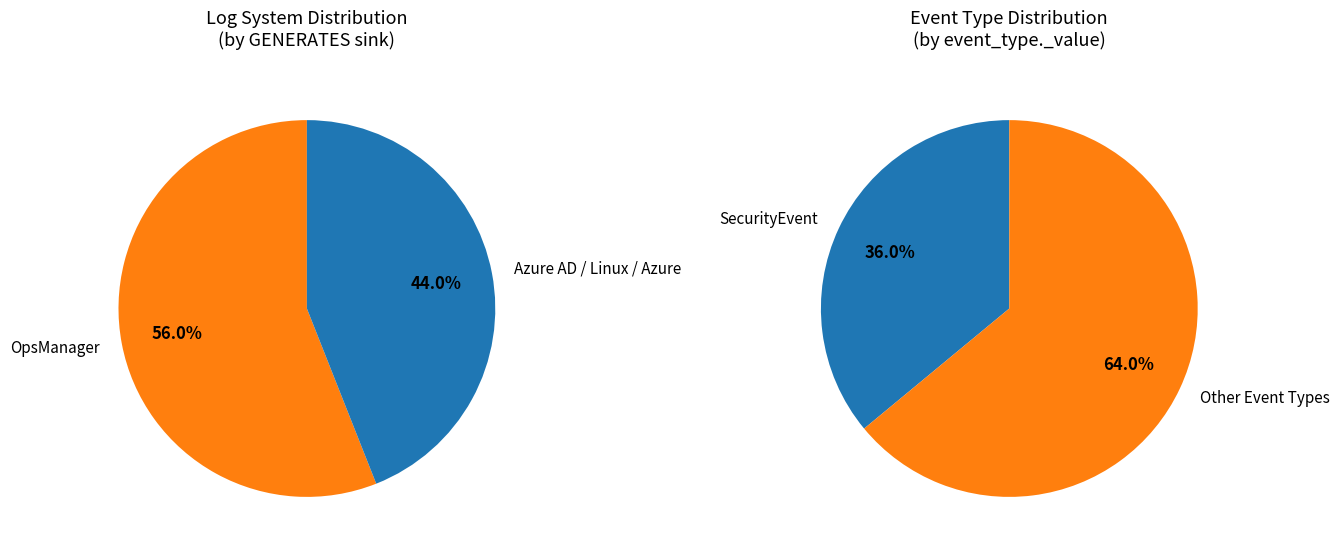

Is event_type_AADNonInteractiveUserSignInLogs the majority of the pie?

No